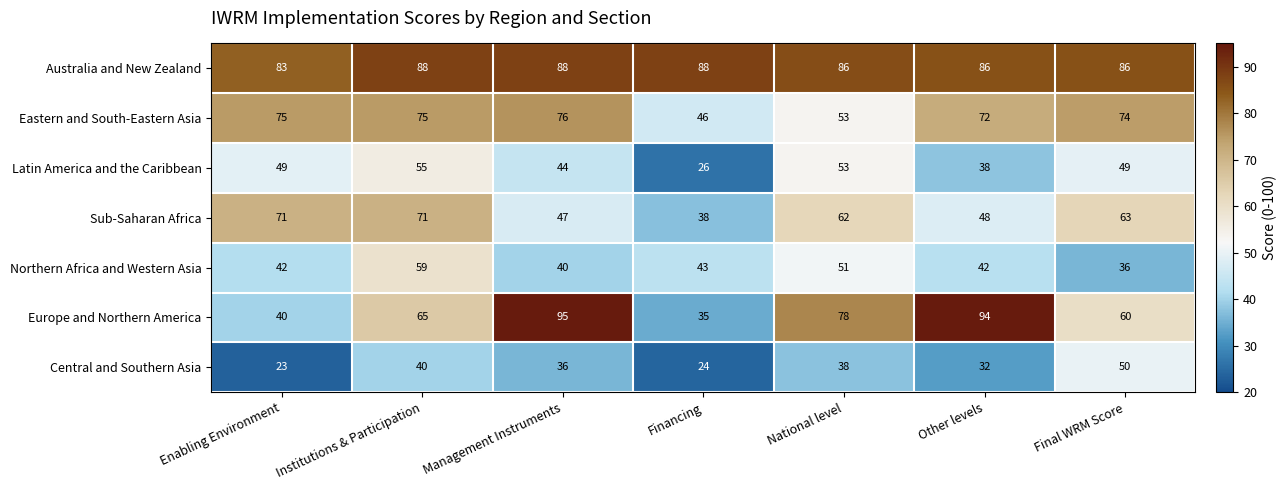

What is the difference between the highest and lowest values at Financing?

64